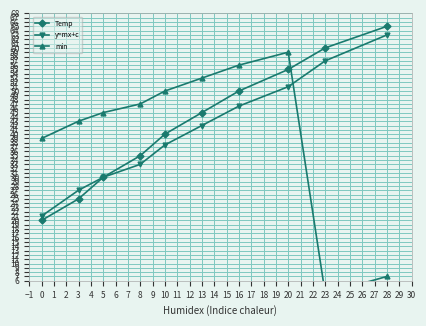

What is the sum of the Temp values at 8 and 13?

80.0